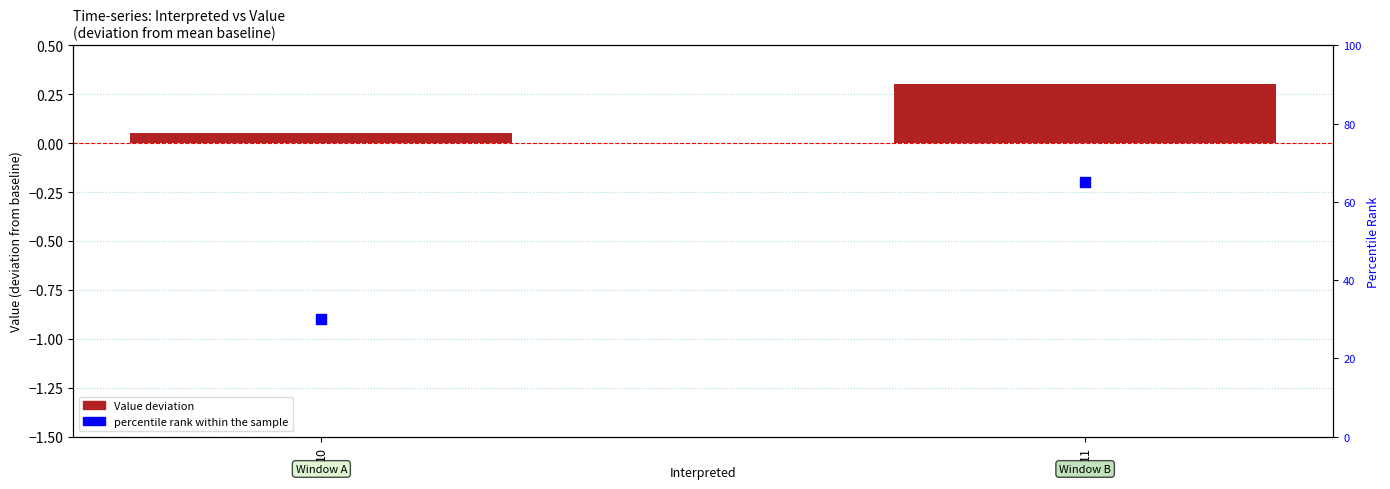

Which series has the largest Y range (max minus min)?

percentile rank within the sample